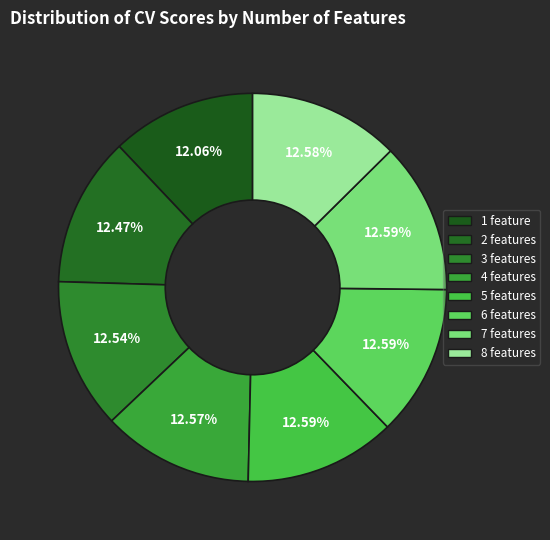

Which slice is the largest?

5 features